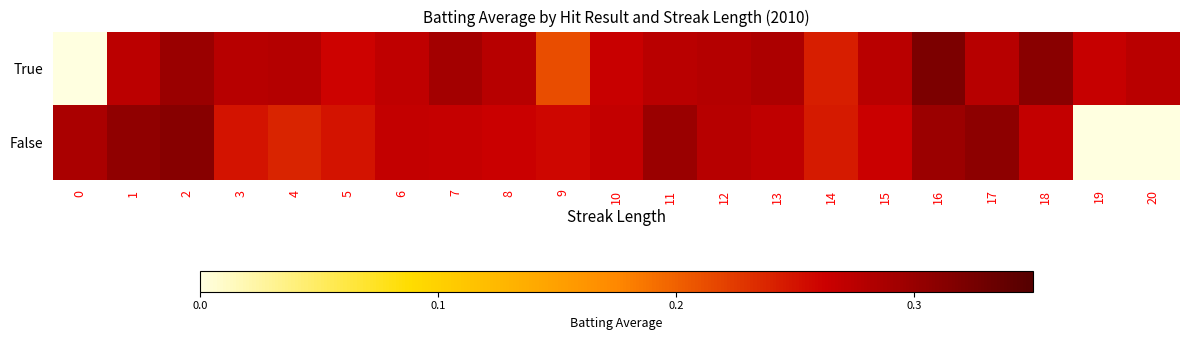

Reading left to right, extract all data points from this chart.

True: 0=0.0	1=0.3	2=0.3	3=0.3	4=0.3	5=0.3	6=0.3	7=0.3	8=0.3	9=0.2	10=0.3	11=0.3	12=0.3	13=0.3	14=0.2	15=0.3	16=0.3	17=0.3	18=0.3	19=0.3	20=0.3
False: 0=0.3	1=0.3	2=0.3	3=0.2	4=0.2	5=0.2	6=0.3	7=0.3	8=0.3	9=0.3	10=0.3	11=0.3	12=0.3	13=0.3	14=0.2	15=0.3	16=0.3	17=0.3	18=0.3	19=0.0	20=0.0